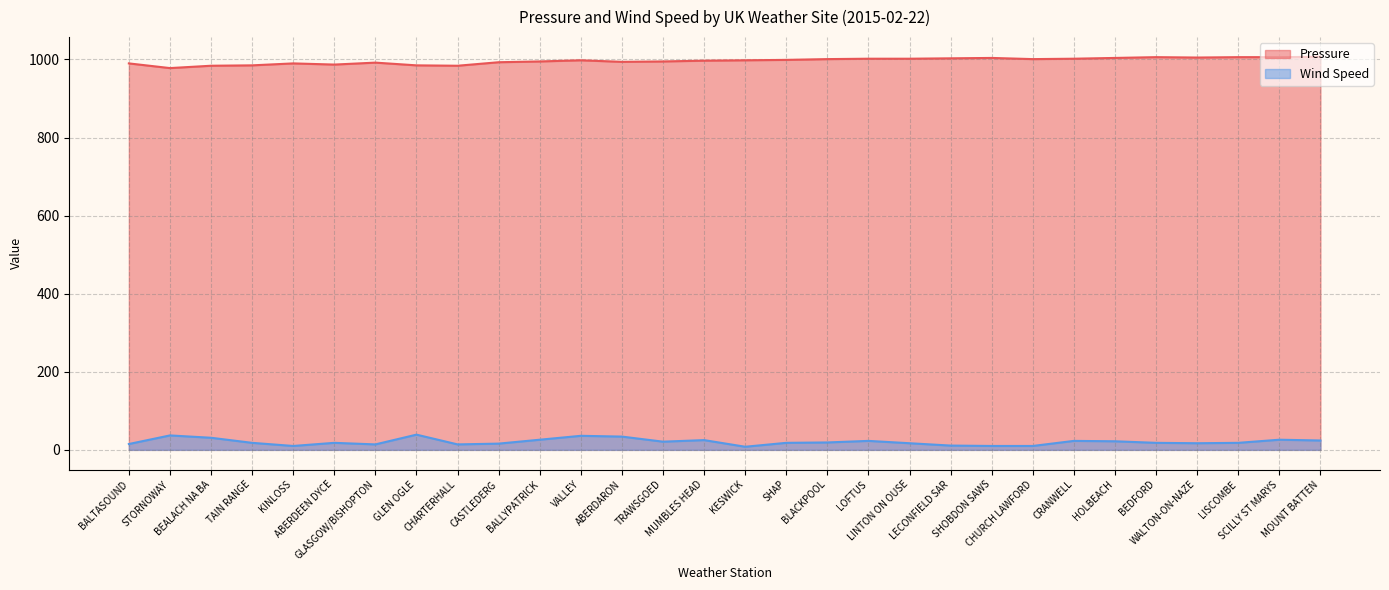

Reading left to right, transcribe all the data shown in this chart.

Pressure: BALTASOUND=990	STORNOWAY=978	BEALACH NA BA=984	TAIN RANGE=985	KINLOSS=990	ABERDEEN DYCE=987	GLASGOW/BISHOPTON=992	GLEN OGLE=985	CHARTERHALL=984	CASTLEDERG=993	BALLYPATRICK=995	VALLEY=998	ABERDARON=994	TRAWSGOED=995	MUMBLES HEAD=997	KESWICK=998	SHAP=999	BLACKPOOL=1001	LOFTUS=1002	LINTON ON OUSE=1002	LECONFIELD SAR=1003	SHOBDON SAWS=1004	CHURCH LAWFORD=1001	CRANWELL=1002	HOLBEACH=1004	BEDFORD=1006	WALTON-ON-NAZE=1005	LISCOMBE=1006	SCILLY ST MARYS=1006	MOUNT BATTEN=1007
Wind Speed: BALTASOUND=15	STORNOWAY=37	BEALACH NA BA=31	TAIN RANGE=18	KINLOSS=10	ABERDEEN DYCE=18	GLASGOW/BISHOPTON=14	GLEN OGLE=39	CHARTERHALL=14	CASTLEDERG=16	BALLYPATRICK=26	VALLEY=36	ABERDARON=34	TRAWSGOED=21	MUMBLES HEAD=25	KESWICK=8	SHAP=18	BLACKPOOL=19	LOFTUS=23	LINTON ON OUSE=17	LECONFIELD SAR=11	SHOBDON SAWS=10	CHURCH LAWFORD=10	CRANWELL=23	HOLBEACH=22	BEDFORD=18	WALTON-ON-NAZE=17	LISCOMBE=18	SCILLY ST MARYS=26	MOUNT BATTEN=24